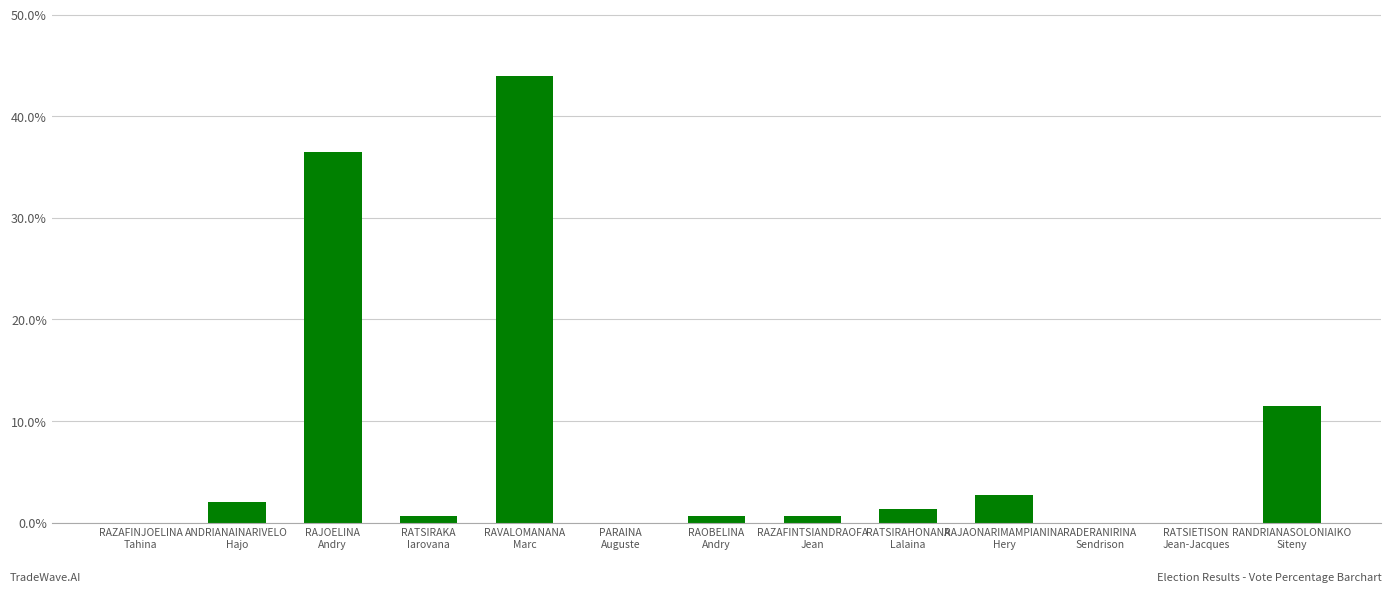

What is the maximum value shown in the chart?

43.9